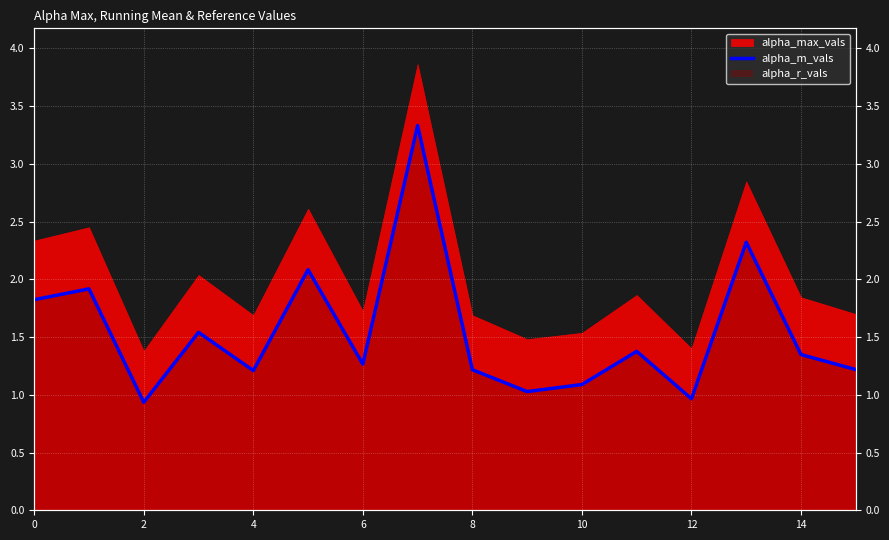

What is the change in value from 8 to 11?

+0.2